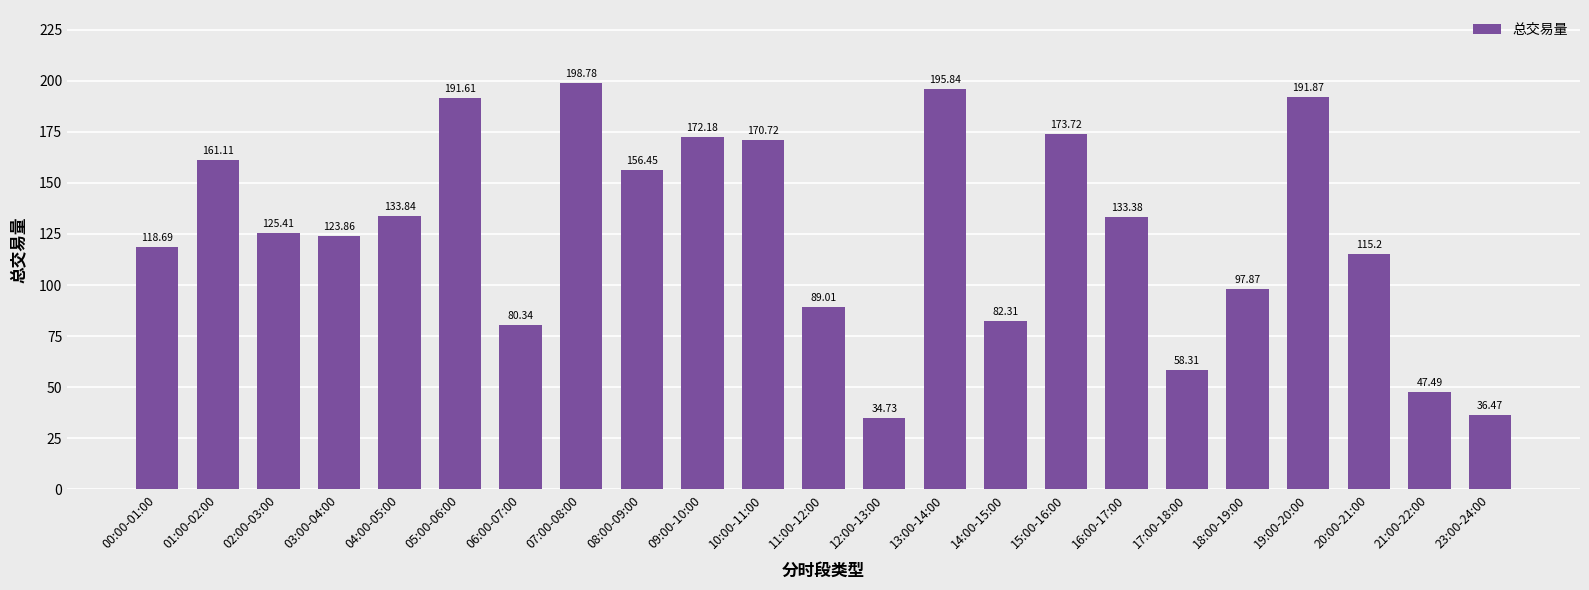

How many bars are there in total?

23